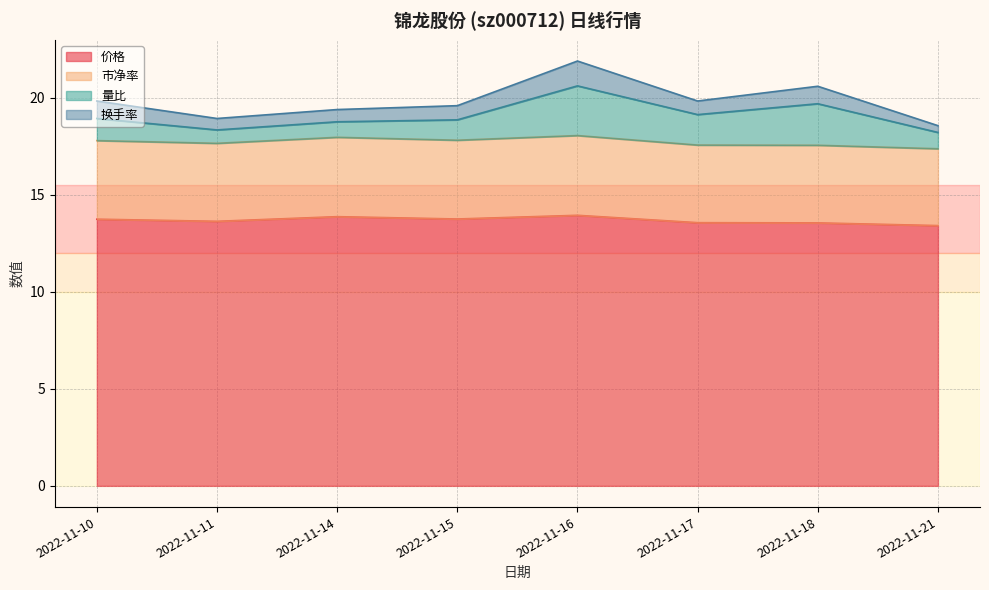

Is it true that 价格 equals 13.4 at 2022-11-21?

True